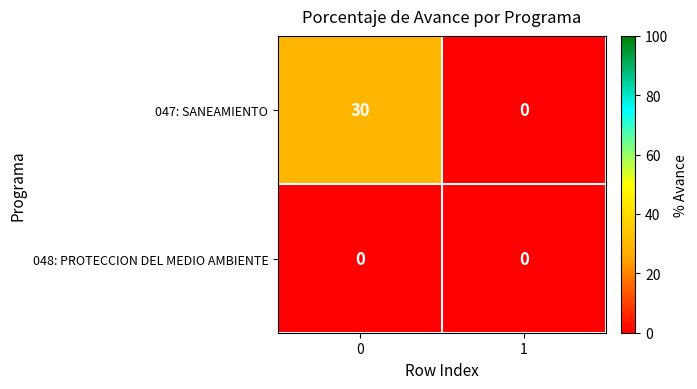

How many distinct data groups are displayed?

2